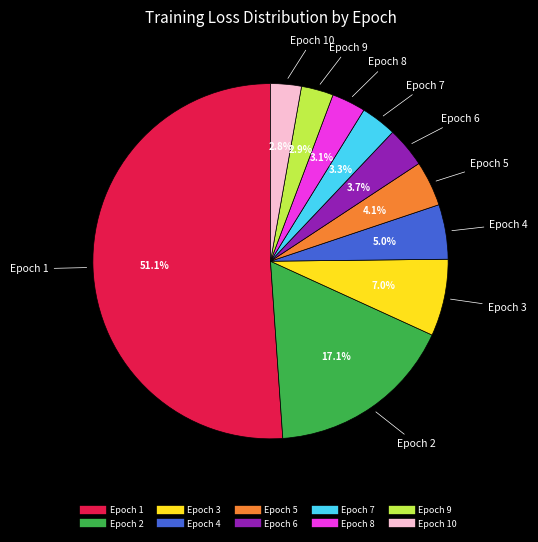

Is there any slice that represents more than half of the pie?

Yes